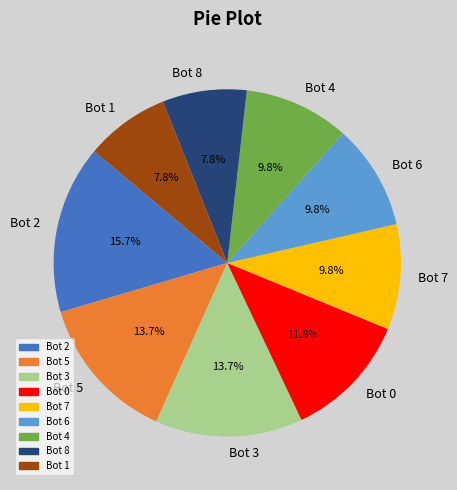

Between Bot 6 and Bot 3, which is larger?

Bot 3